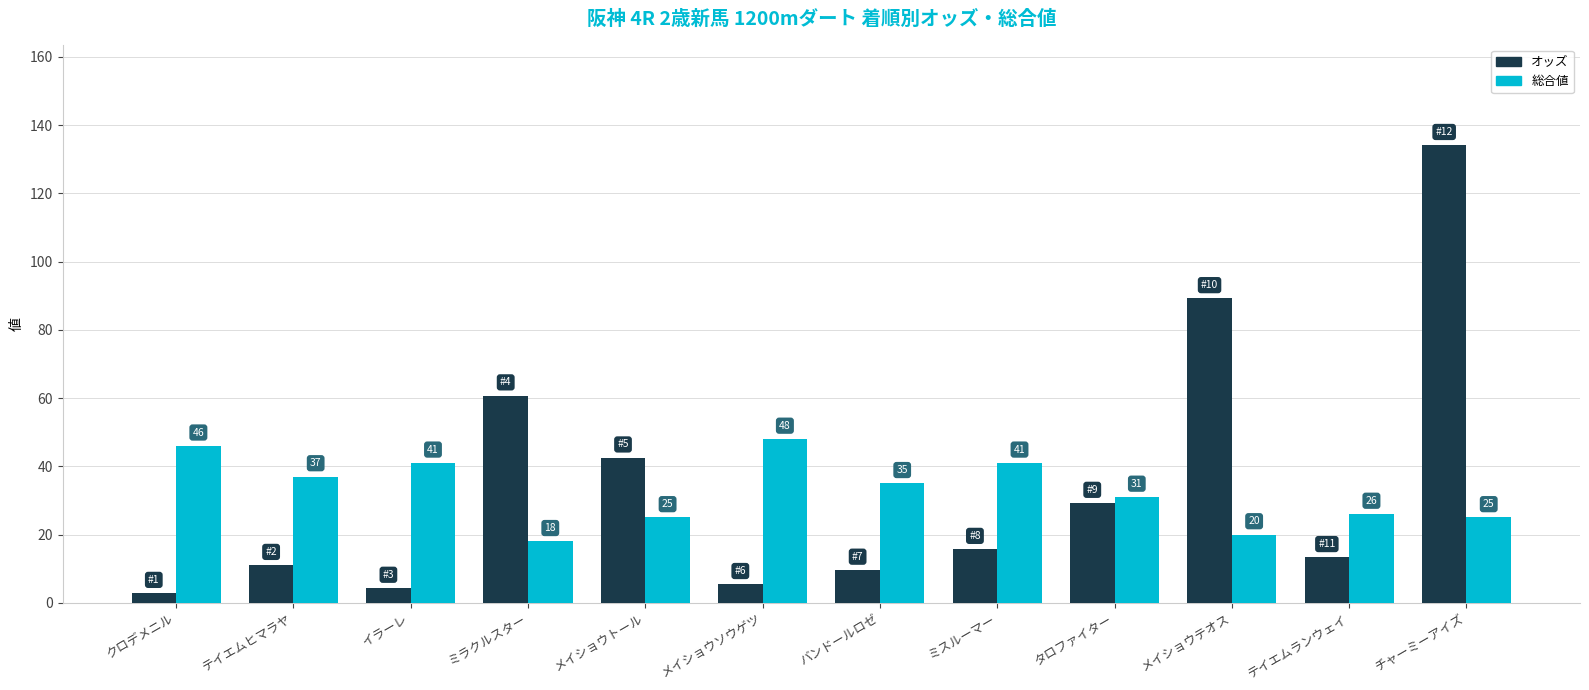

What is the label of the 3rd bar from the left?

イラーレ